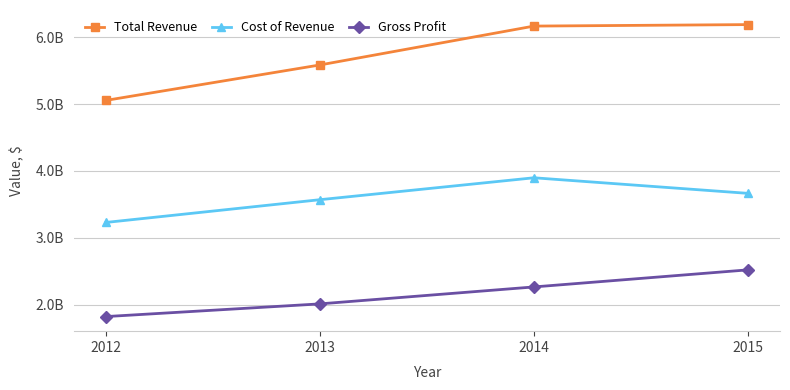

Is this an area chart (filled region under the line)?

No